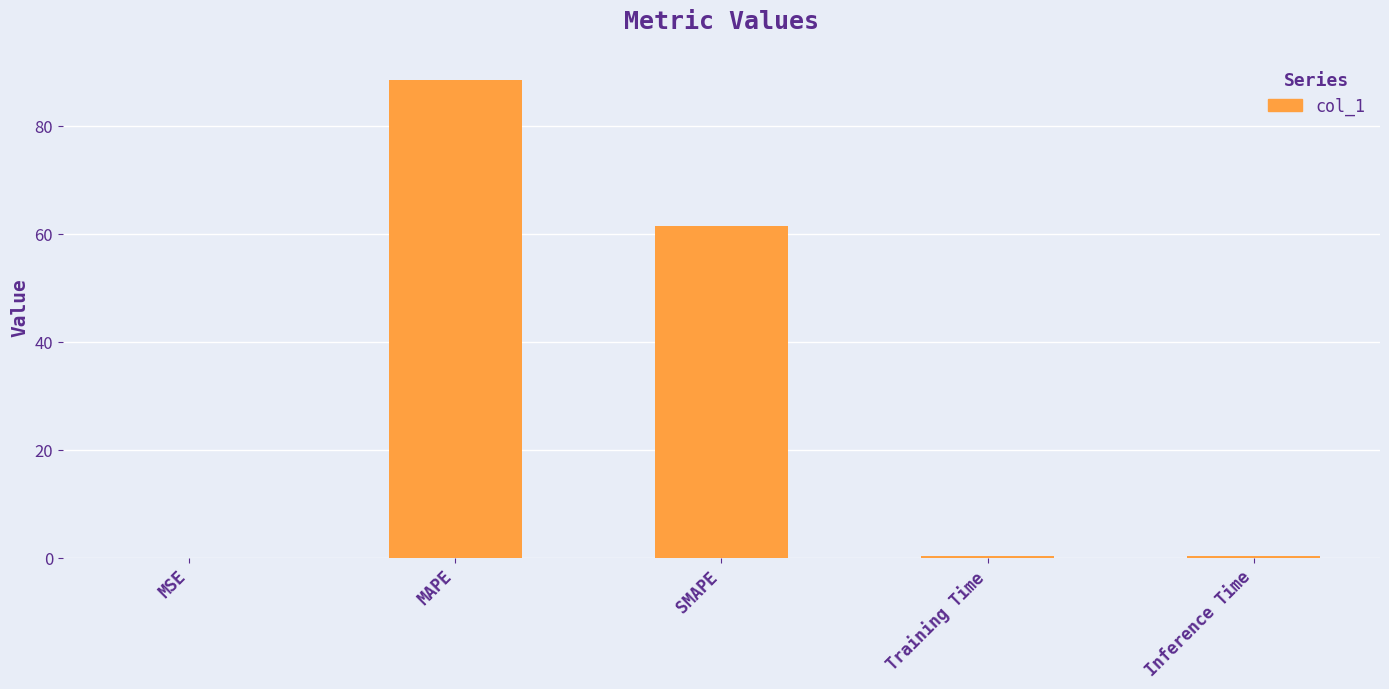

What value does the data have at MAPE?

88.5